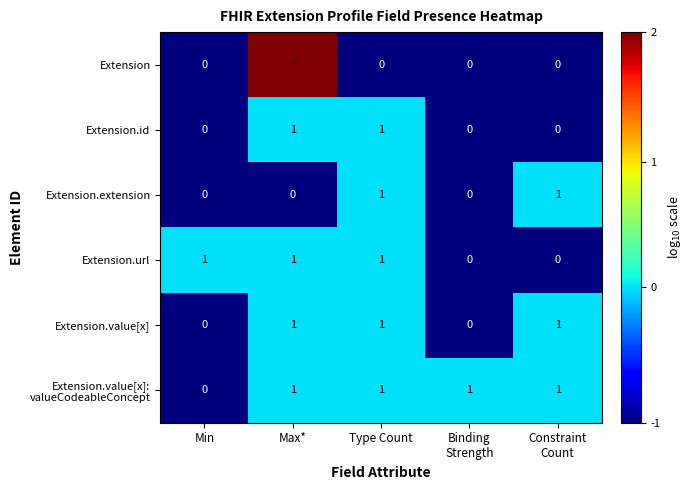

Is the value of Extension.value[x] at Type Count greater than the value of Extension.id at Min?

Yes